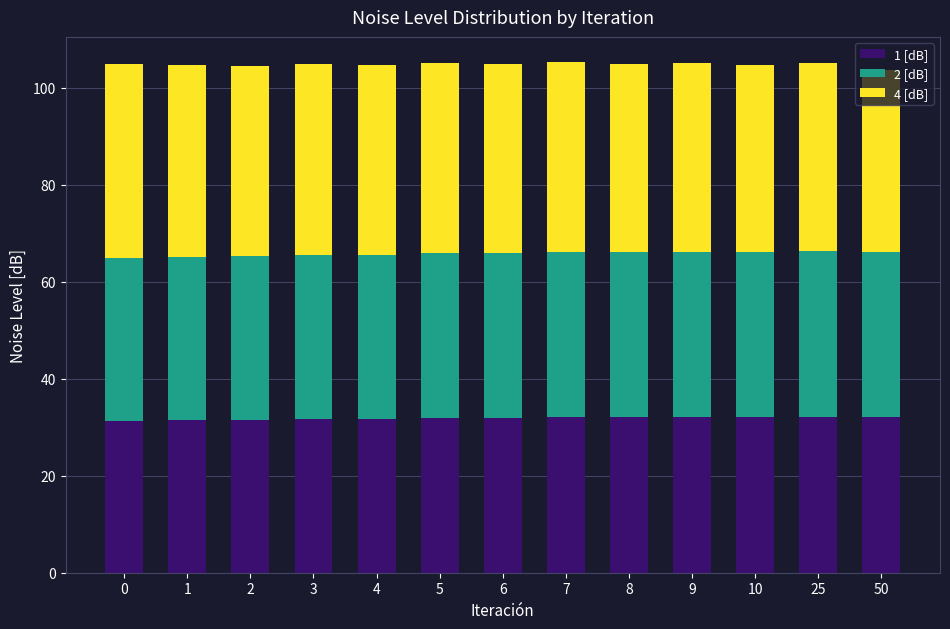

What is the value of the 1 [dB] bar at the 12th from the left?

32.1